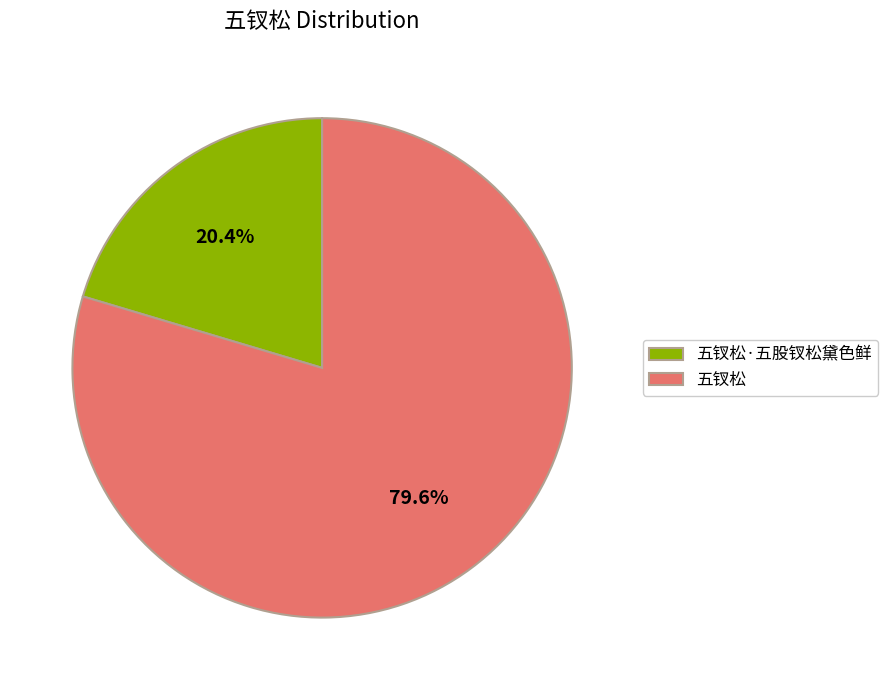

The 五钗松·五股钗松黛色鲜 slice represents 20% of the pie. True or false?

True